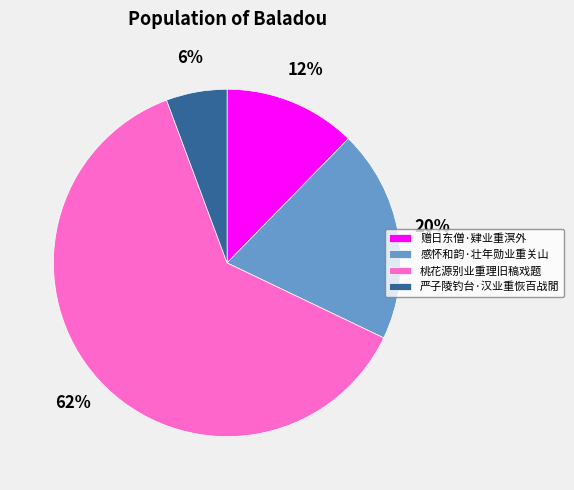

To the nearest percent, what is the average slice percentage?

25%